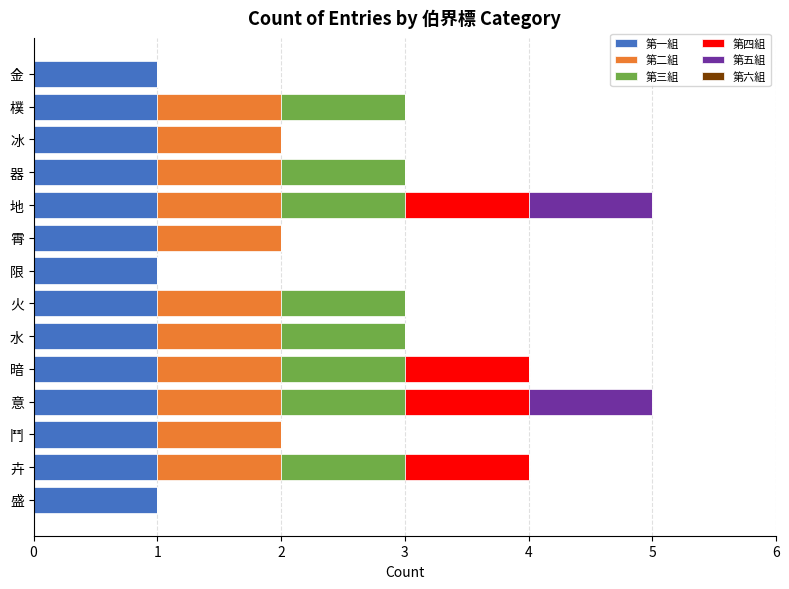

What is the sum of all 第一組 values?

14